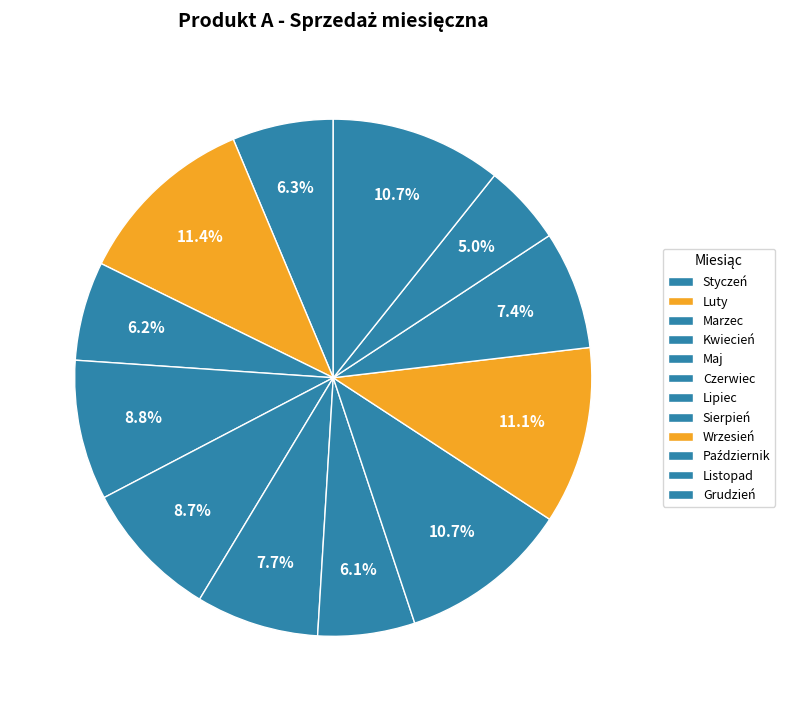

Rank the categories by value from lowest to highest.

Listopad, Lipiec, Marzec, Styczeń, Październik, Czerwiec, Maj, Kwiecień, Sierpień, Grudzień, Wrzesień, Luty